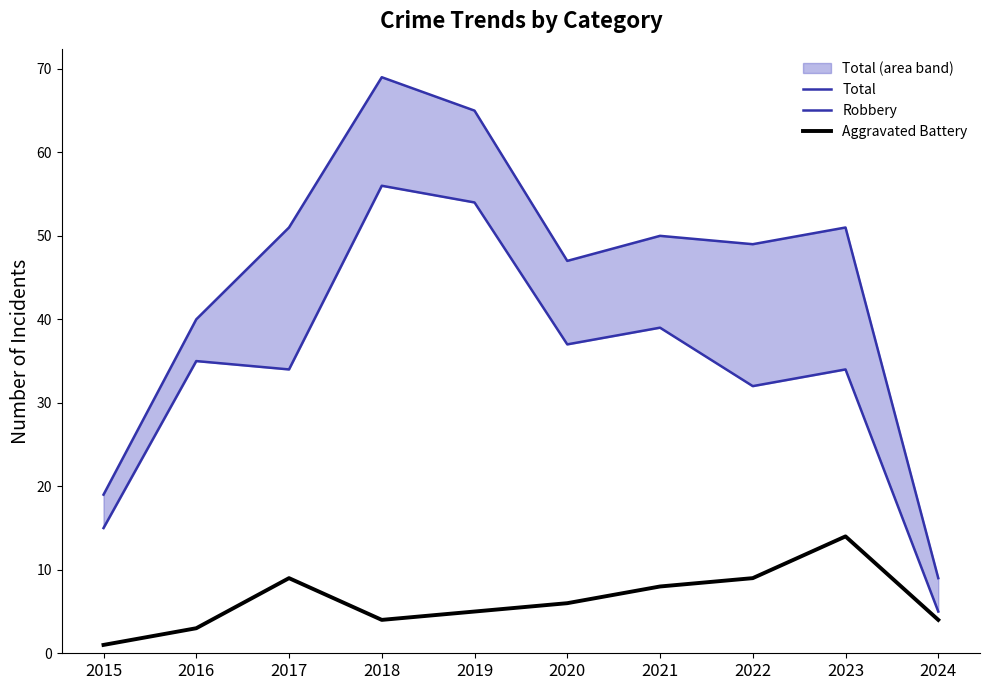

List the series in order of their overall mean, lowest first.

Aggravated Battery, Robbery, Total